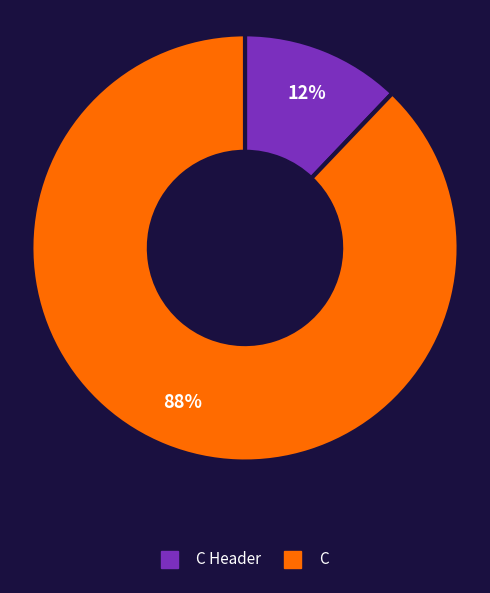

Does any single category account for the majority?

Yes